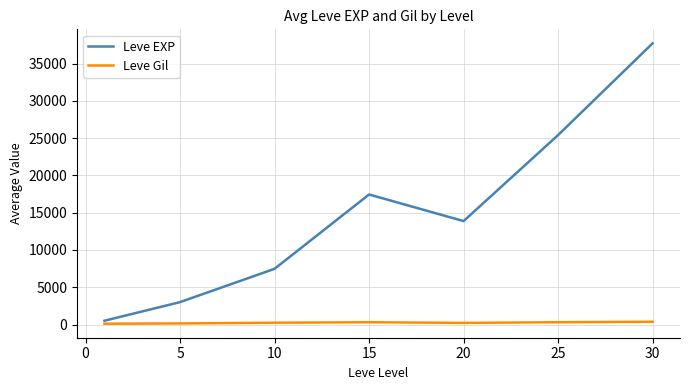

What is the greatest value displayed?

37715.0